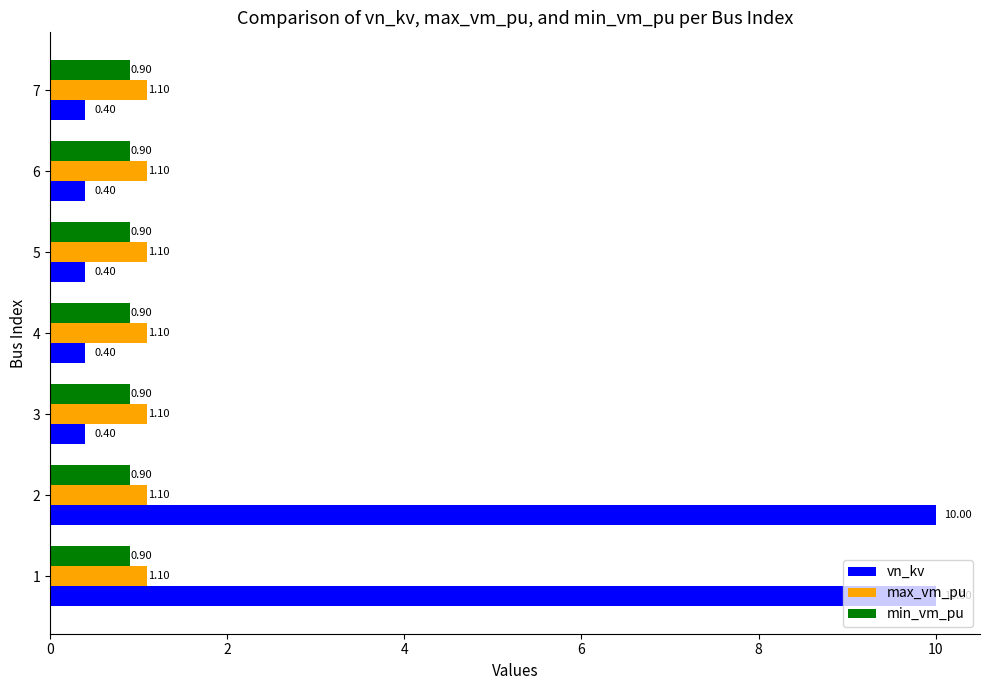

Which series has the largest total across all categories?

vn_kv